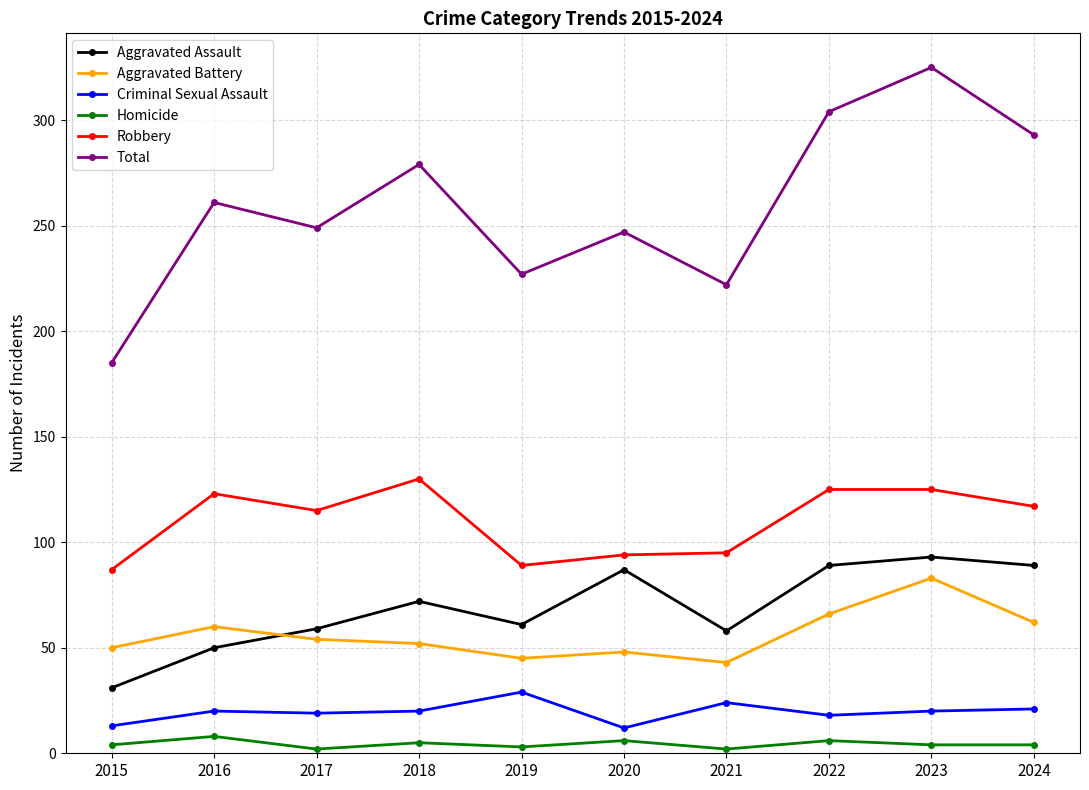

True or false: Total and Criminal Sexual Assault cross at least once.

False